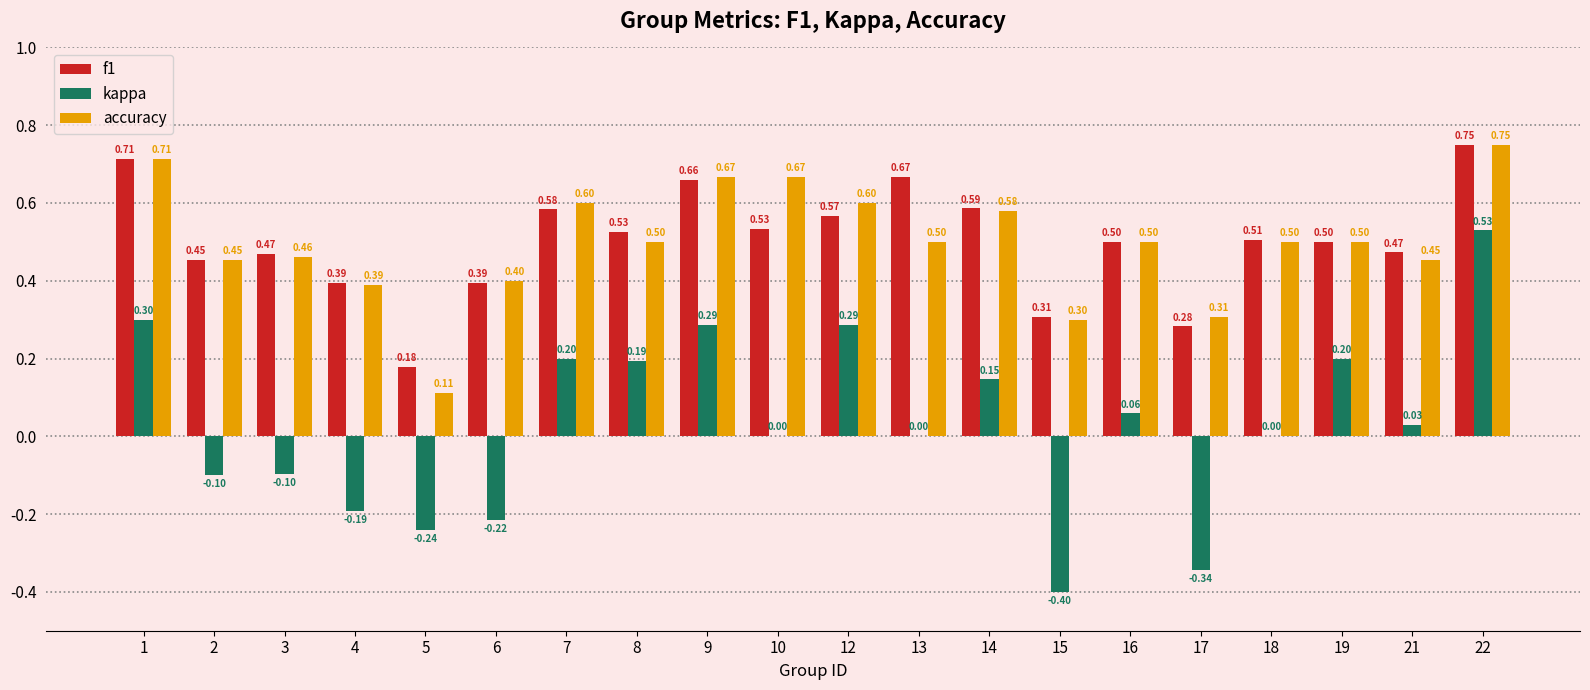

Is the value of f1 at 9 greater than the value of kappa at 16?

Yes